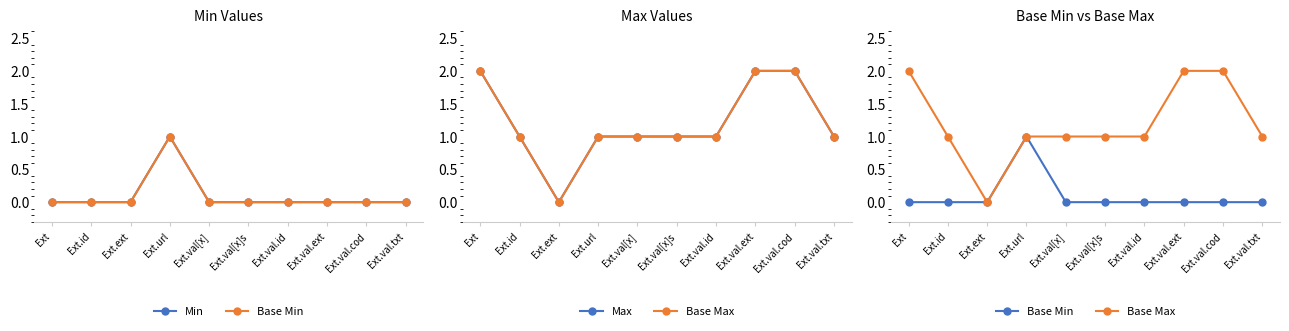

Between Ext.url and Ext.val[x]s, which series saw the biggest shift?

Min